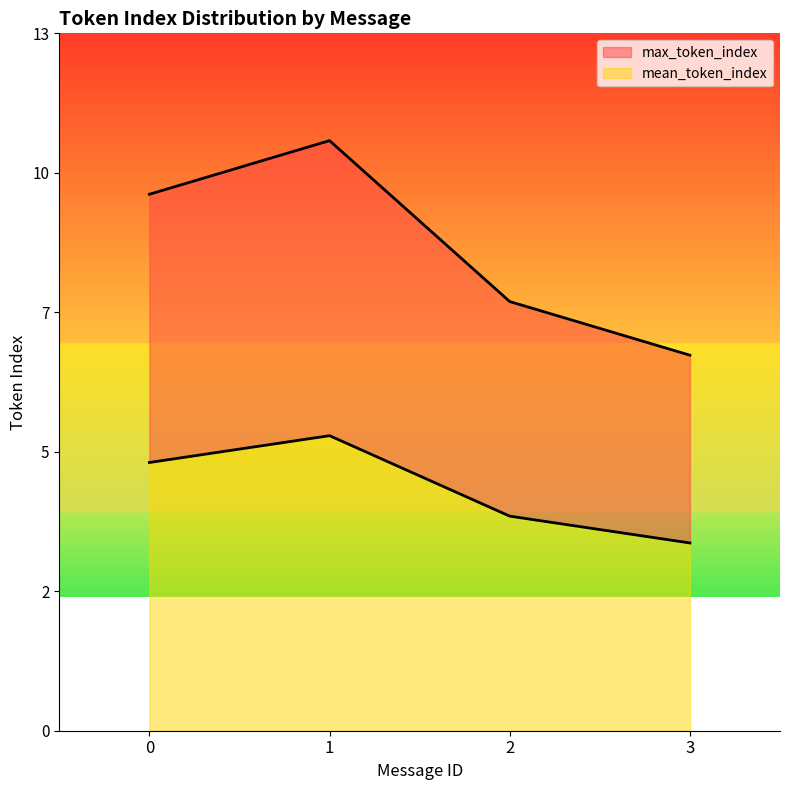

Rank the categories by mean_token_index value from lowest to highest.

3, 2, 0, 1